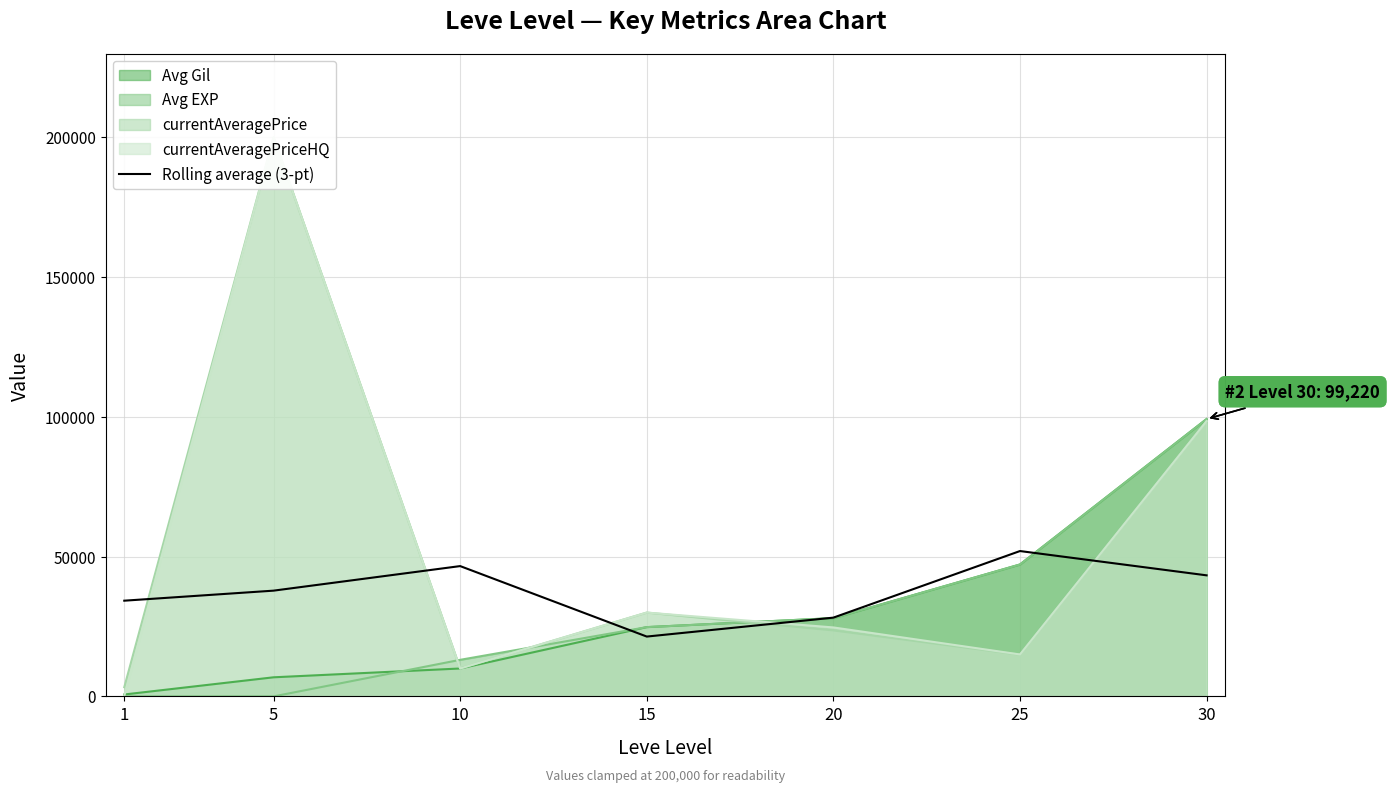

Rank the categories by value from lowest to highest.

15, 20, 1, 5, 30, 10, 25